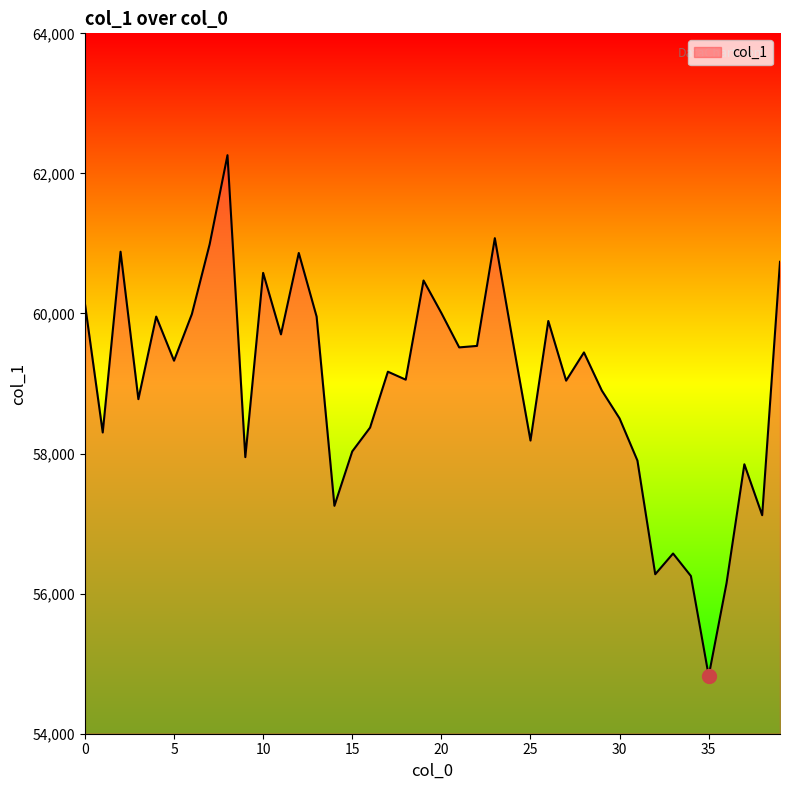

What is the minimum value shown in the chart?

54825